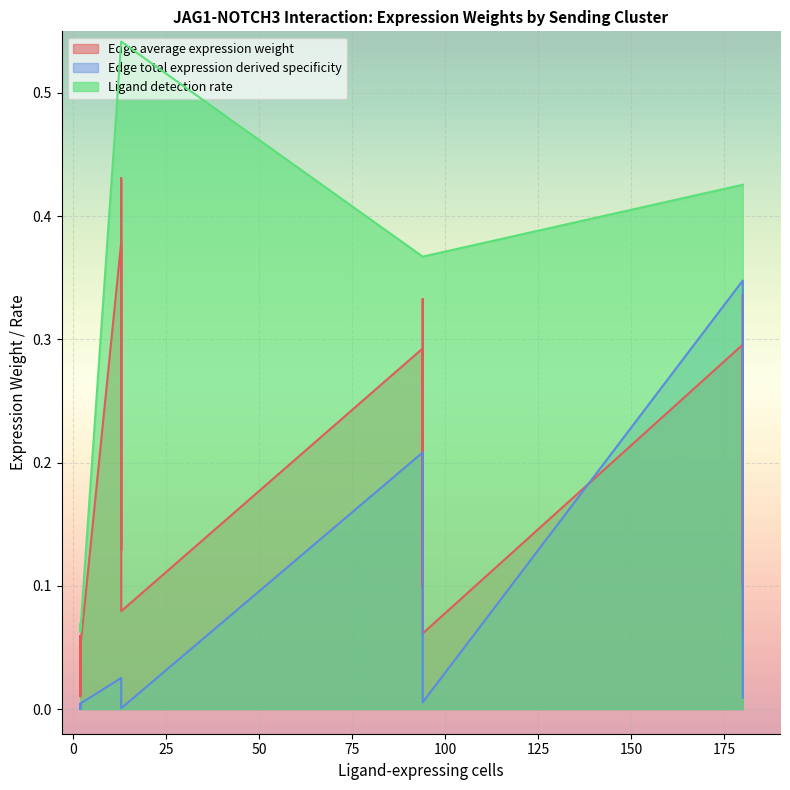

Which series has the largest total across all categories?

Ligand detection rate